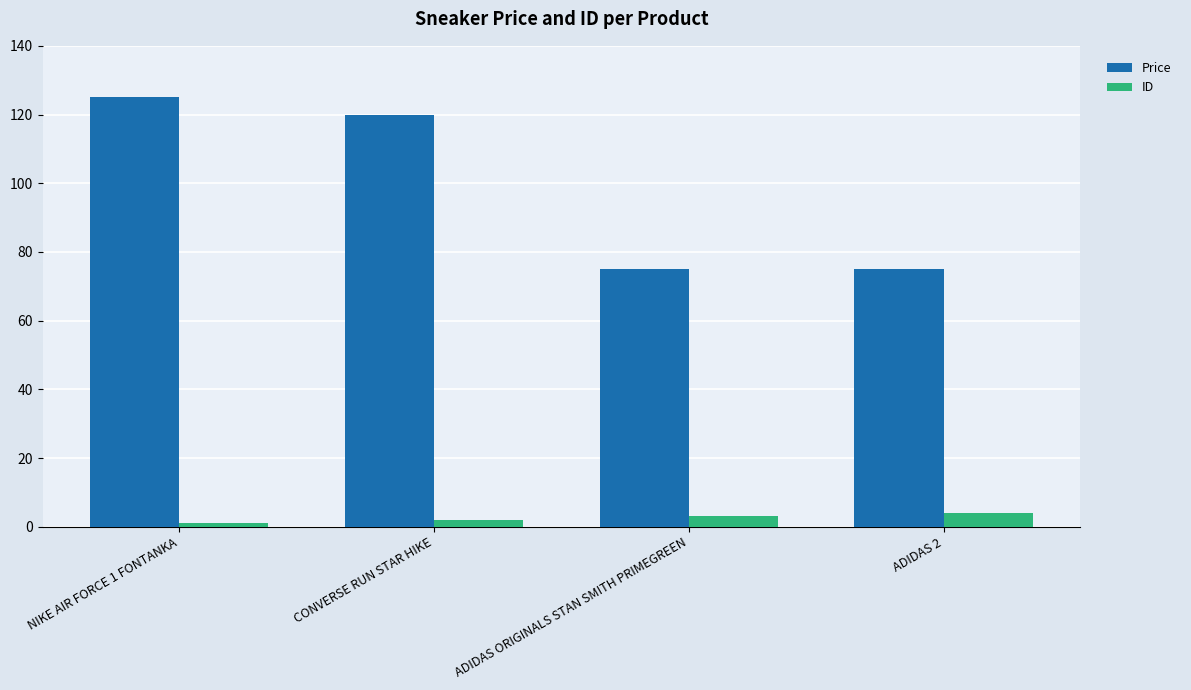

How many bars are there in total?

8